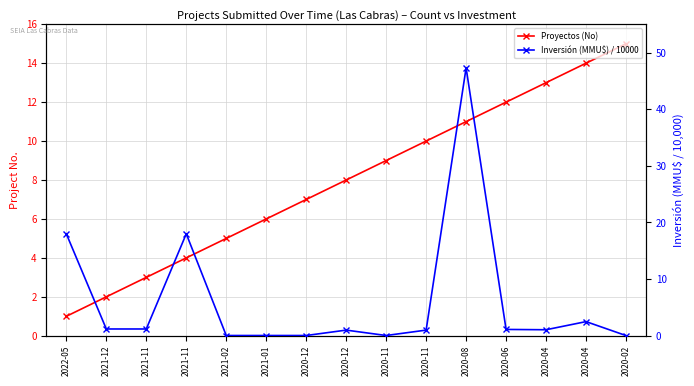

What is the label of the 5th point from the right?

2020-08